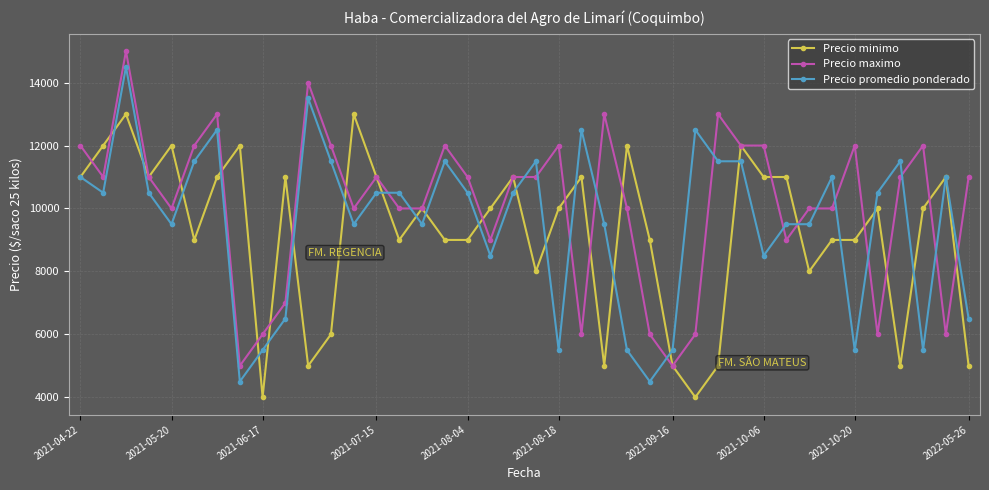

Rank the series by their maximum value, from highest to lowest.

Precio maximo, Precio promedio ponderado, Precio minimo